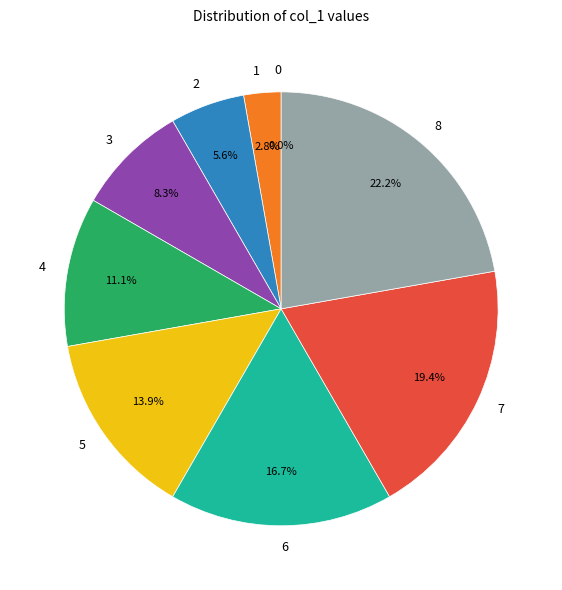

Count the number of slices in the pie.

9